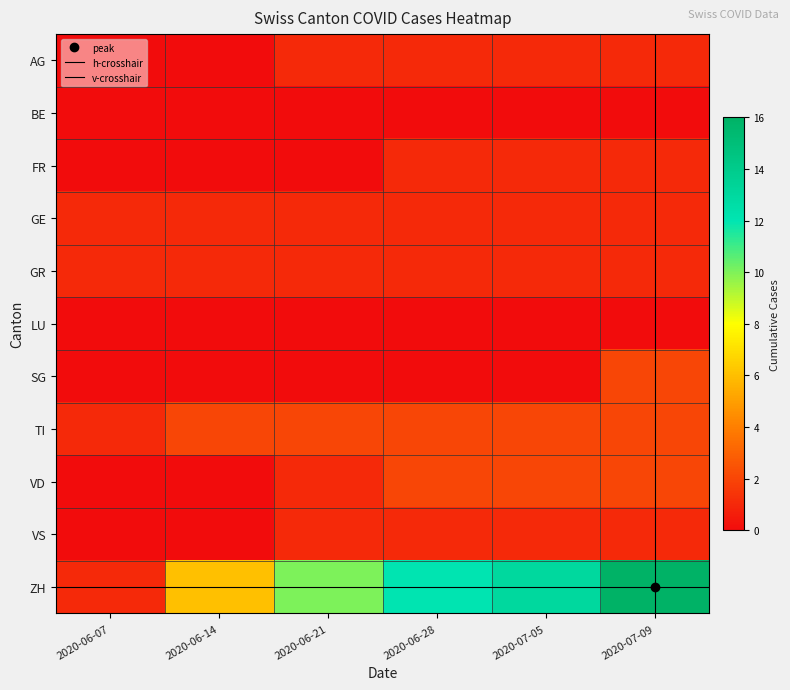

Which series has the largest range (max minus min)?

ZH